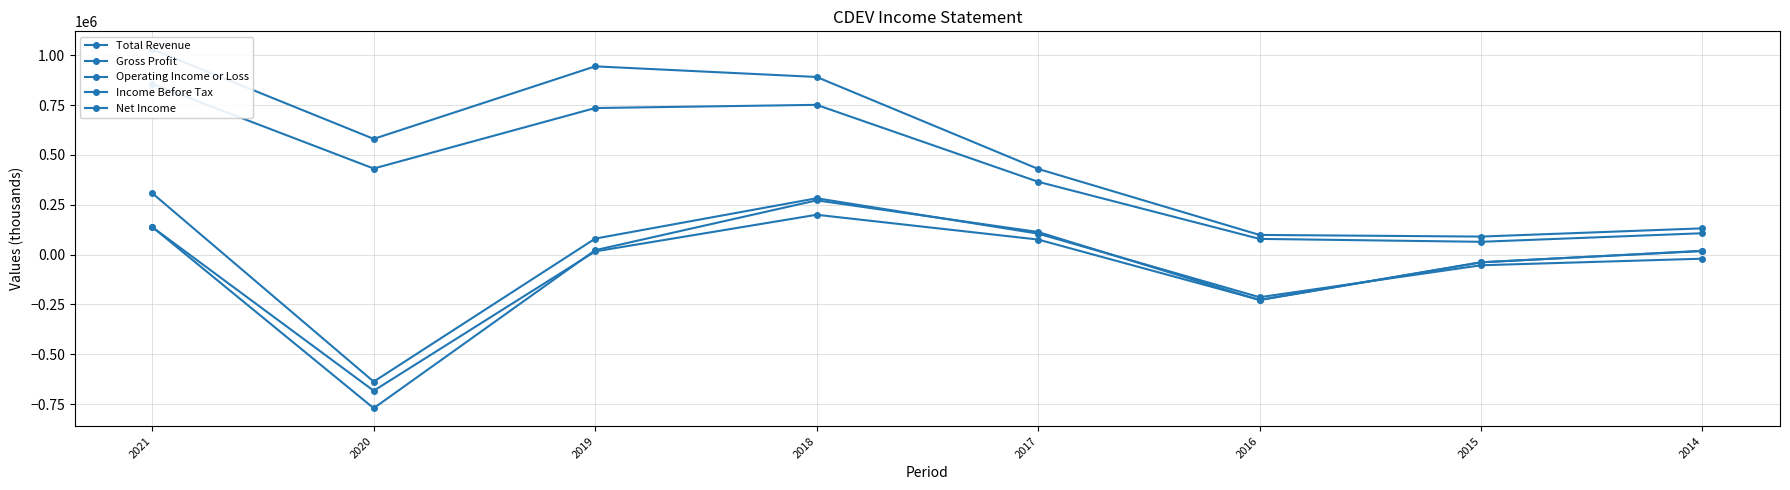

Which series has the widest spread of values?

Income Before Tax